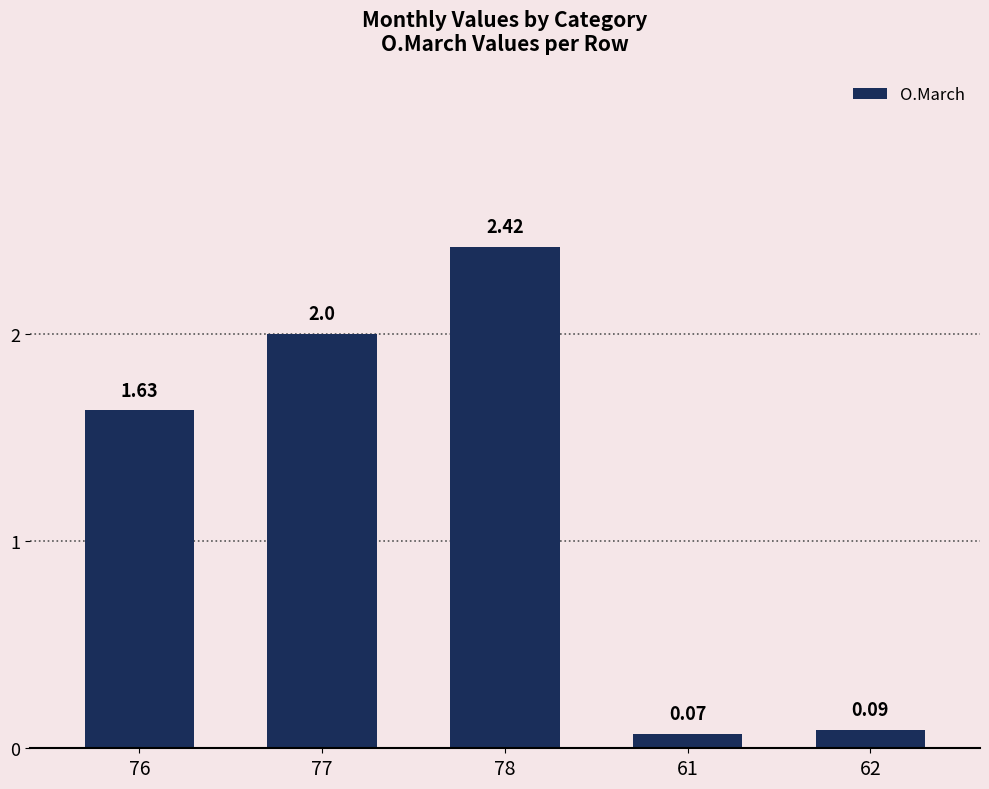

Between 61 and 62, which is larger?

62